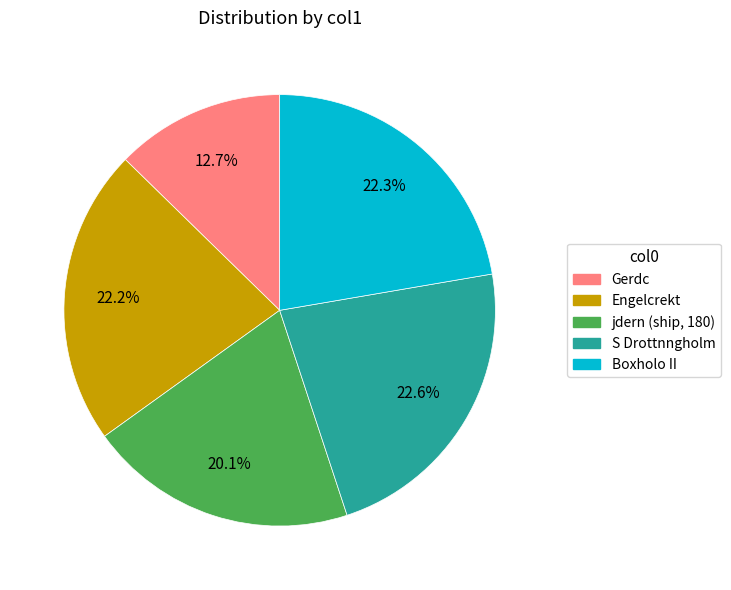

How many segments does this pie chart have?

5